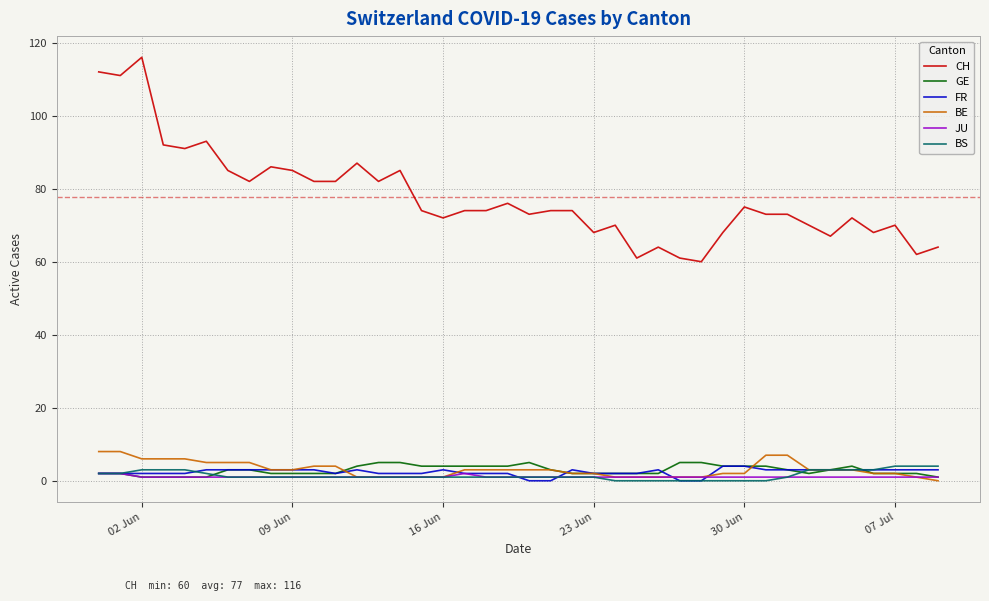

What is the maximum value shown in the chart?

116